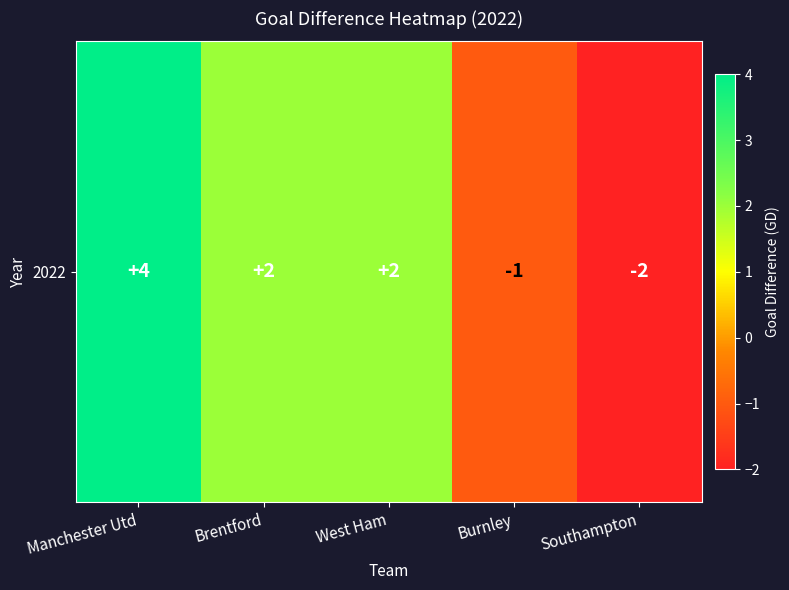

What is the difference between the maximum and minimum values?

6